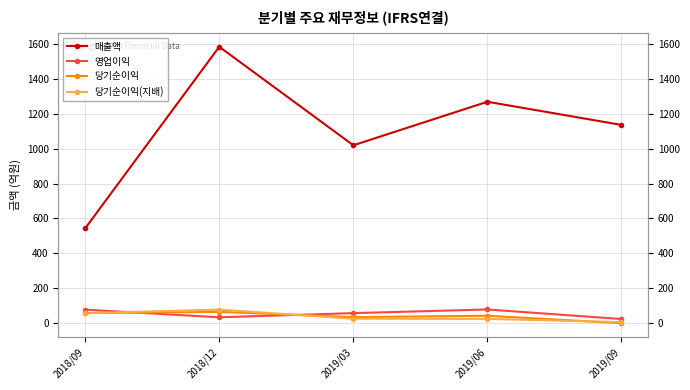

What are all the series names shown in the legend?

매출액, 영업이익, 당기순이익, 당기순이익(지배)